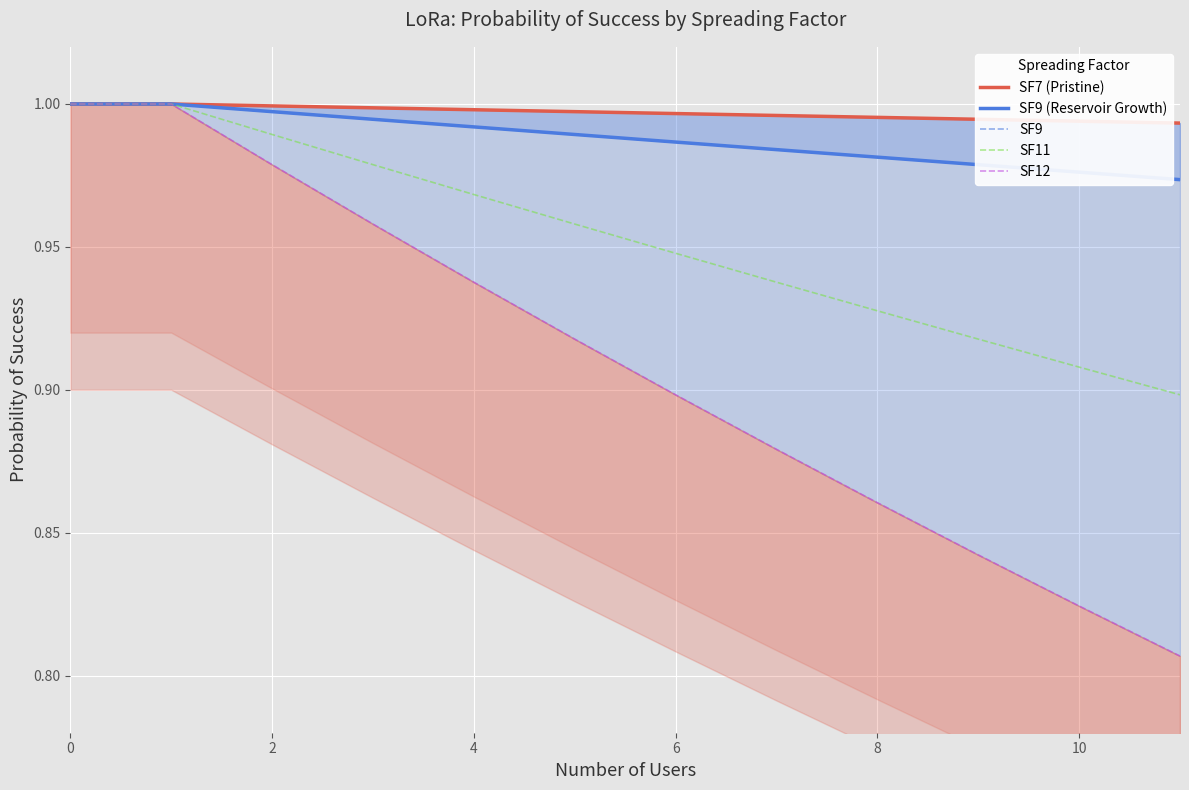

List the series in order of their peak value, highest first.

SF7 (Pristine), SF9 (Reservoir Growth), SF9, SF11, SF12